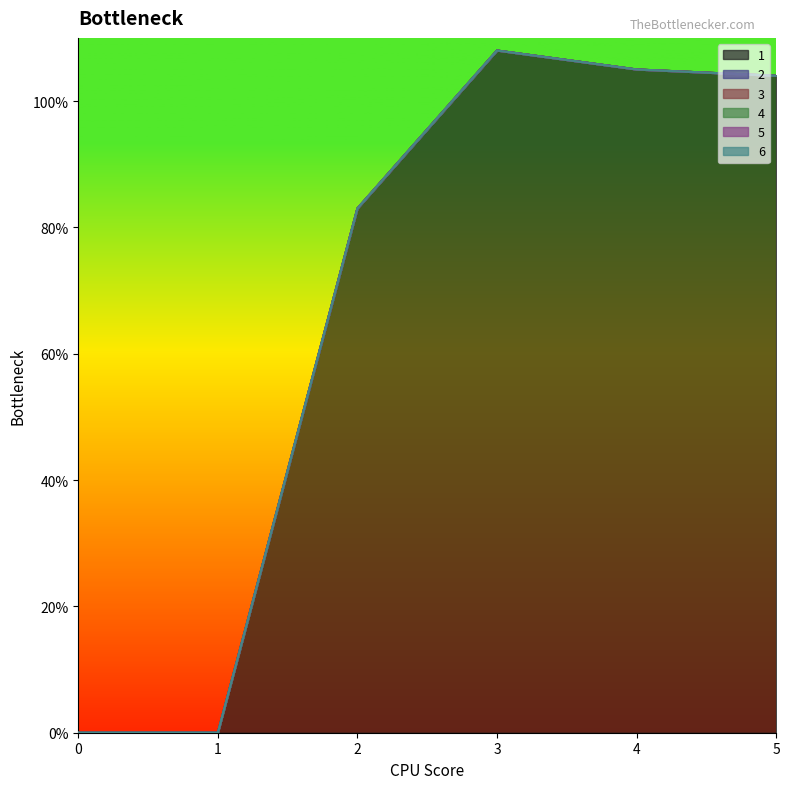

List the labels in order of 4 value, smallest first.

0, 1, 2, 3, 4, 5